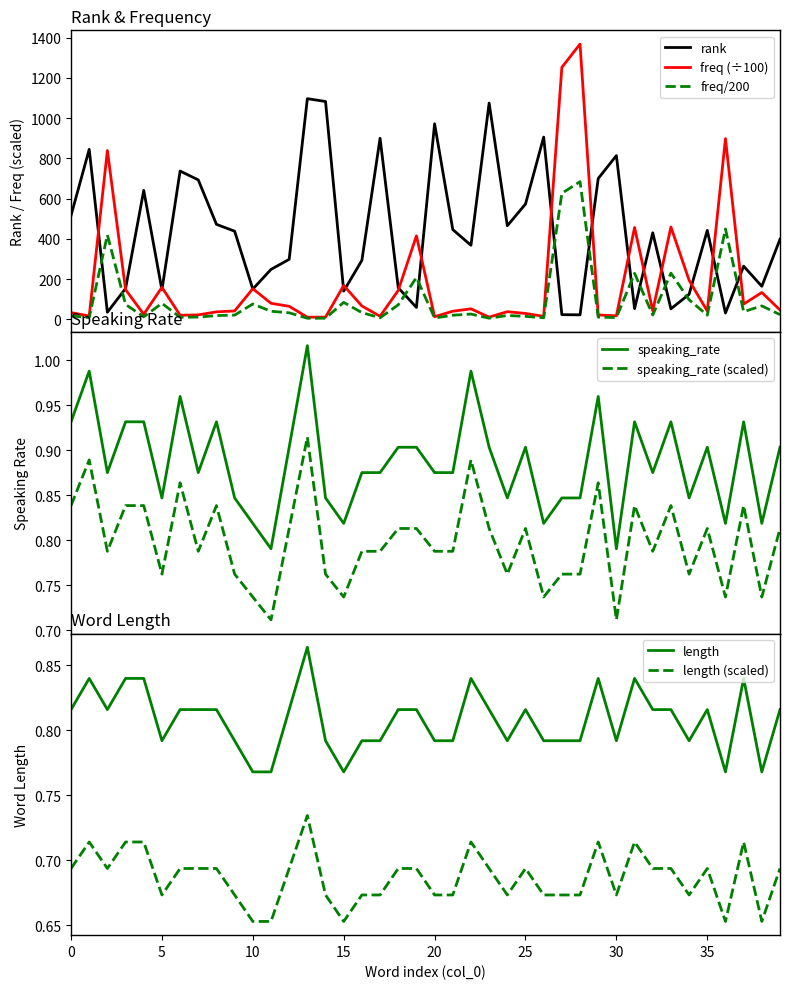

Reading left to right, list all the values displayed in this chart.

rank: 0=516.0	1=845.0	2=35.0	3=153.0	4=641.0	5=146.0	6=737.0	7=693.0	8=472.0	9=438.0	10=150.0	11=248.0	12=298.0	13=1097.0	14=1083.0	15=140.0	16=293.0	17=900.0	18=157.0	19=59.0	20=972.0	21=446.0	22=368.0	23=1075.0	24=465.0	25=573.0	26=906.0	27=23.0	28=22.0	29=700.0	30=814.0	31=53.0	32=430.0	33=52.0	34=124.0	35=442.0	36=31.0	37=264.0	38=164.0	39=398.0
freq: 0=33.2	1=16.4	2=839.2	3=147.5	4=24.6	5=158.7	6=20.1	7=21.8	8=36.9	9=41.3	10=152.0	11=79.5	12=64.5	13=10.3	14=10.6	15=168.1	16=66.1	17=14.9	18=143.6	19=415.0	20=12.8	21=40.0	22=51.9	23=10.7	24=37.8	25=28.9	26=14.7	27=1252.7	28=1368.6	29=21.4	30=17.1	31=456.6	32=42.2	33=458.8	34=194.0	35=40.6	36=898.1	37=75.5	38=133.2	39=46.2
speaking_rate: 0=0.8	1=0.9	2=0.8	3=0.8	4=0.8	5=0.8	6=0.9	7=0.8	8=0.8	9=0.8	10=0.7	11=0.7	12=0.8	13=0.9	14=0.8	15=0.7	16=0.8	17=0.8	18=0.8	19=0.8	20=0.8	21=0.8	22=0.9	23=0.8	24=0.8	25=0.8	26=0.7	27=0.8	28=0.8	29=0.9	30=0.7	31=0.8	32=0.8	33=0.8	34=0.8	35=0.8	36=0.7	37=0.8	38=0.7	39=0.8
length: 0=0.8	1=0.8	2=0.8	3=0.8	4=0.8	5=0.8	6=0.8	7=0.8	8=0.8	9=0.8	10=0.8	11=0.8	12=0.8	13=0.9	14=0.8	15=0.8	16=0.8	17=0.8	18=0.8	19=0.8	20=0.8	21=0.8	22=0.8	23=0.8	24=0.8	25=0.8	26=0.8	27=0.8	28=0.8	29=0.8	30=0.8	31=0.8	32=0.8	33=0.8	34=0.8	35=0.8	36=0.8	37=0.8	38=0.8	39=0.8